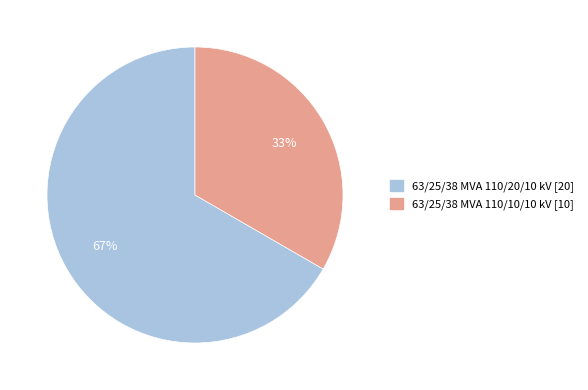

Is there any slice that represents more than half of the pie?

Yes